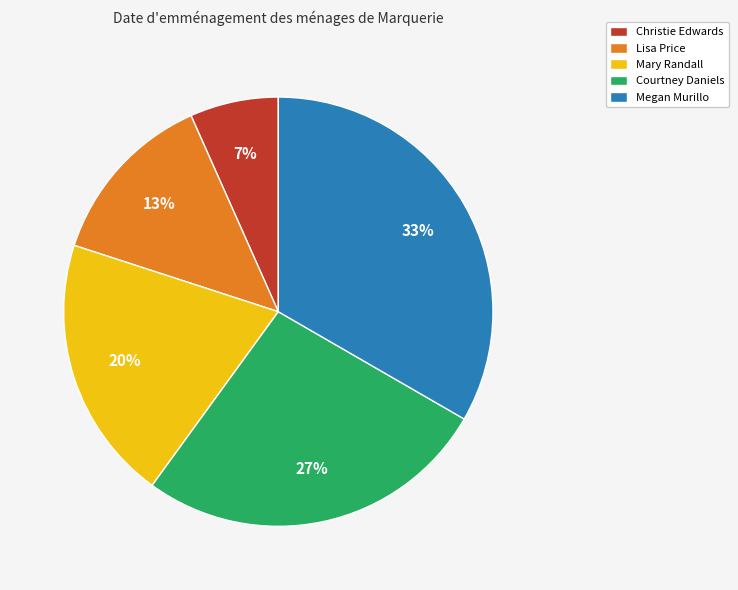

Is Christie Edwards the majority of the pie?

No